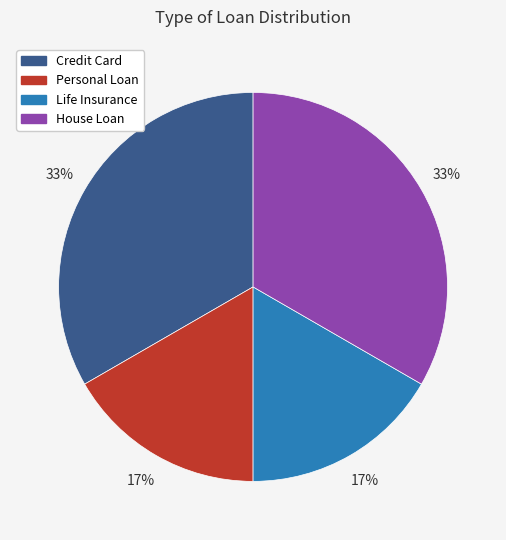

To the nearest percent, what is the average slice percentage?

25%